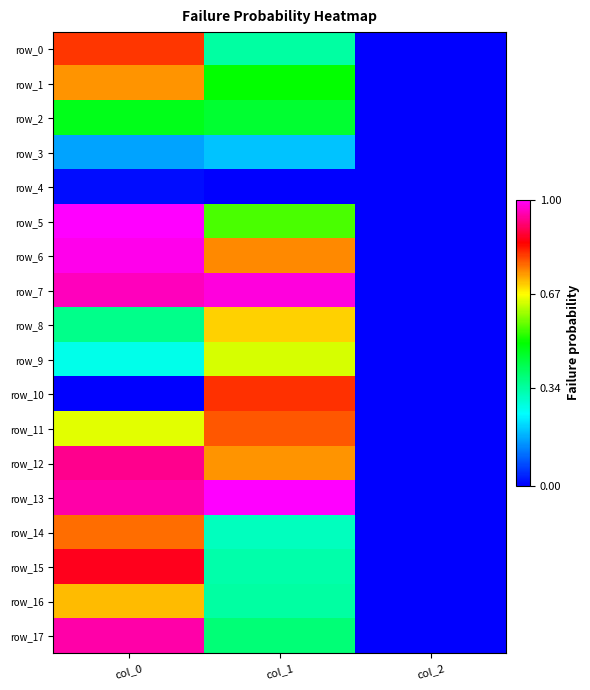

The value of row_5 at col_2 is 0.5. True or false?

False